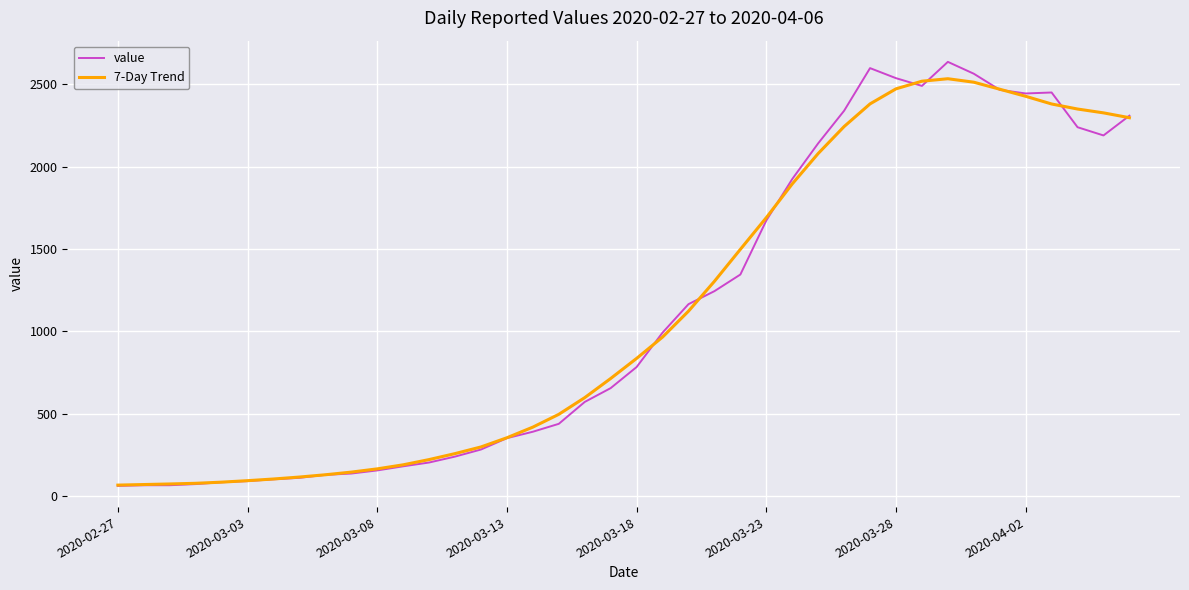

True or false: value has more than 1 points higher than both neighbors.

True